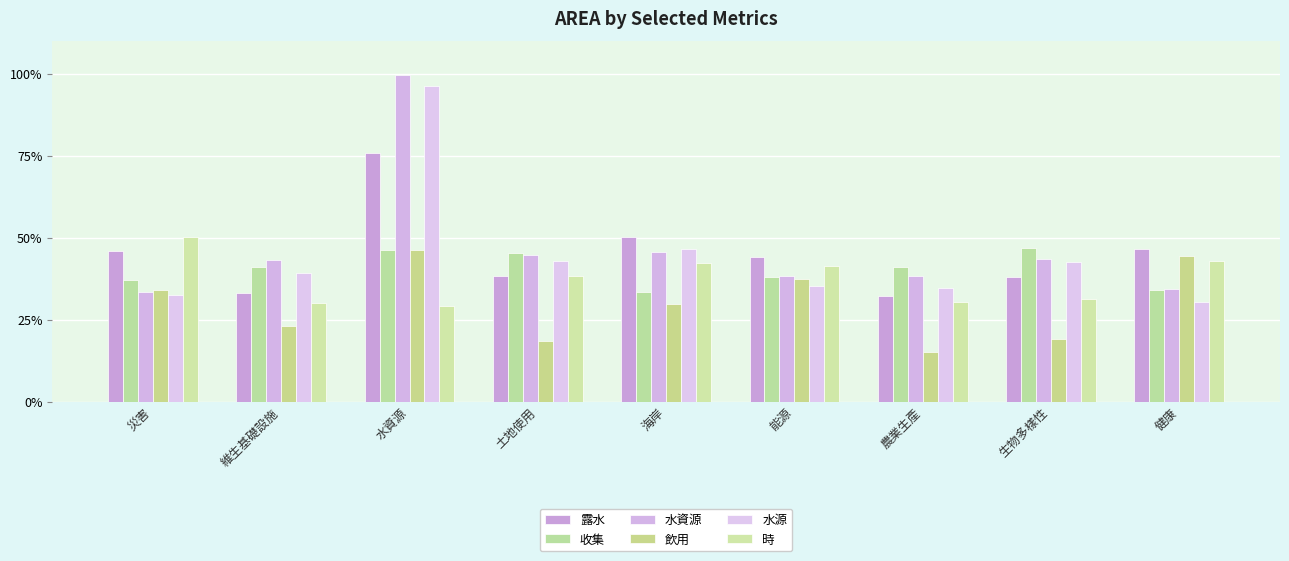

What position from the right is 生物多樣性?

2